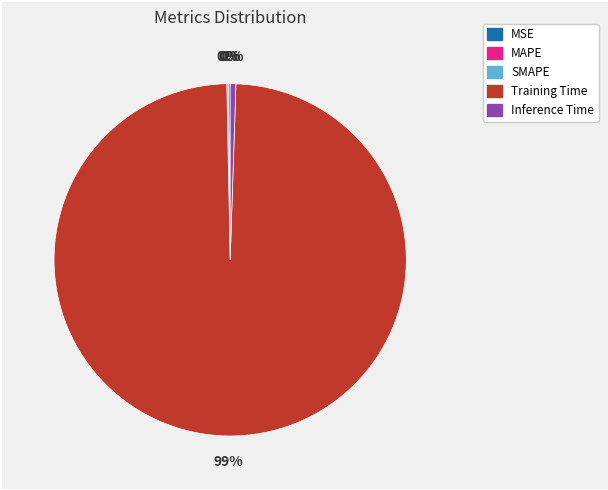

Does Training Time represent more than half of the total?

Yes